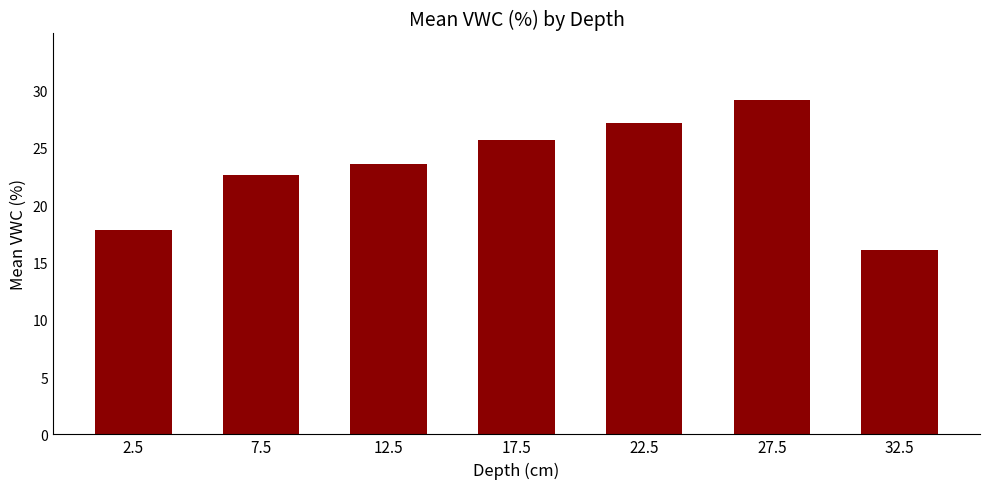

At which label is the value closest to 22?

7.5